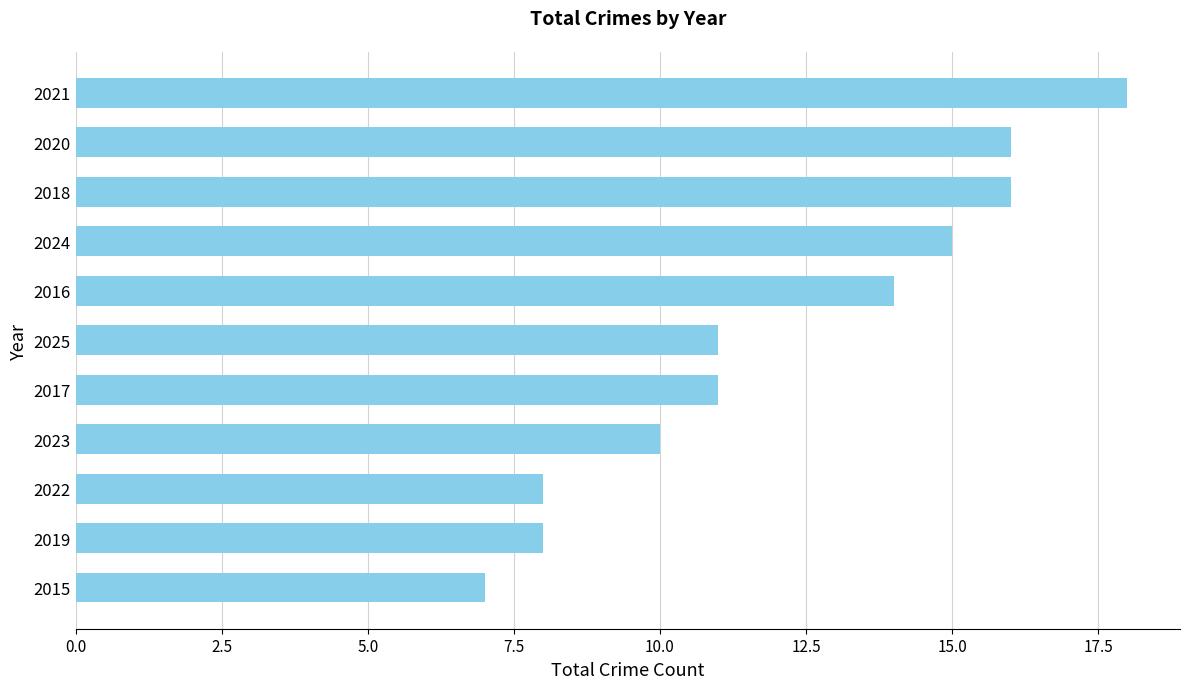

What is the average value?

12